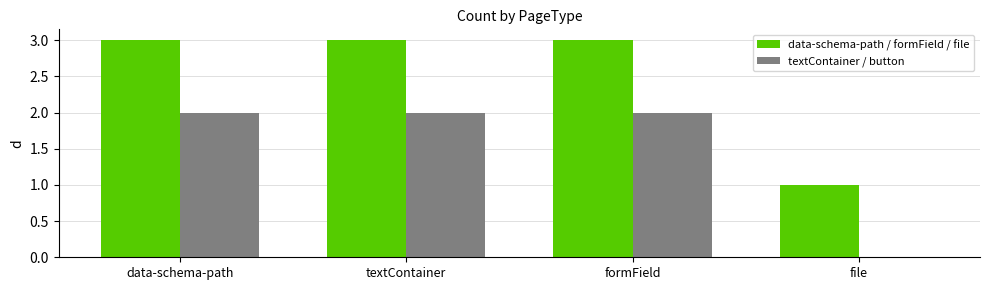

What is the sum of all textContainer / button values?

6